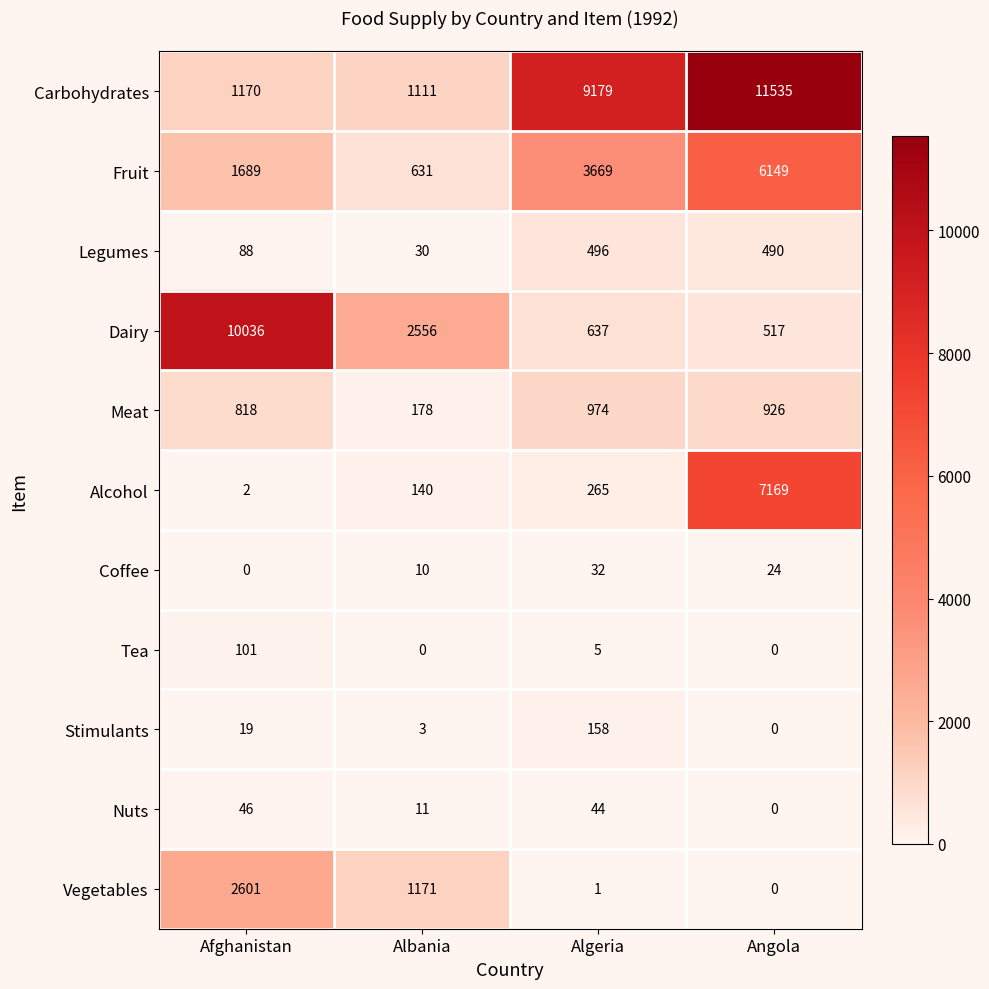

What is the sum of all Tea values?

106